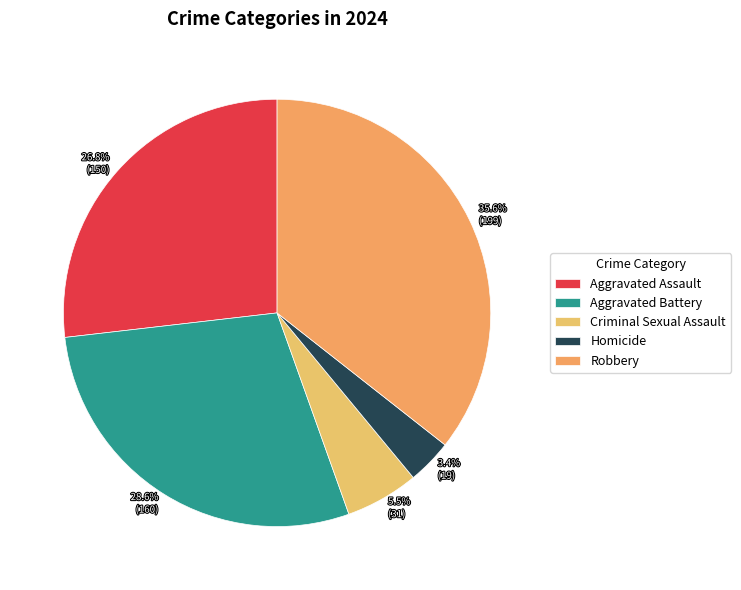

To the nearest percent, what portion does Aggravated Assault represent?

27%